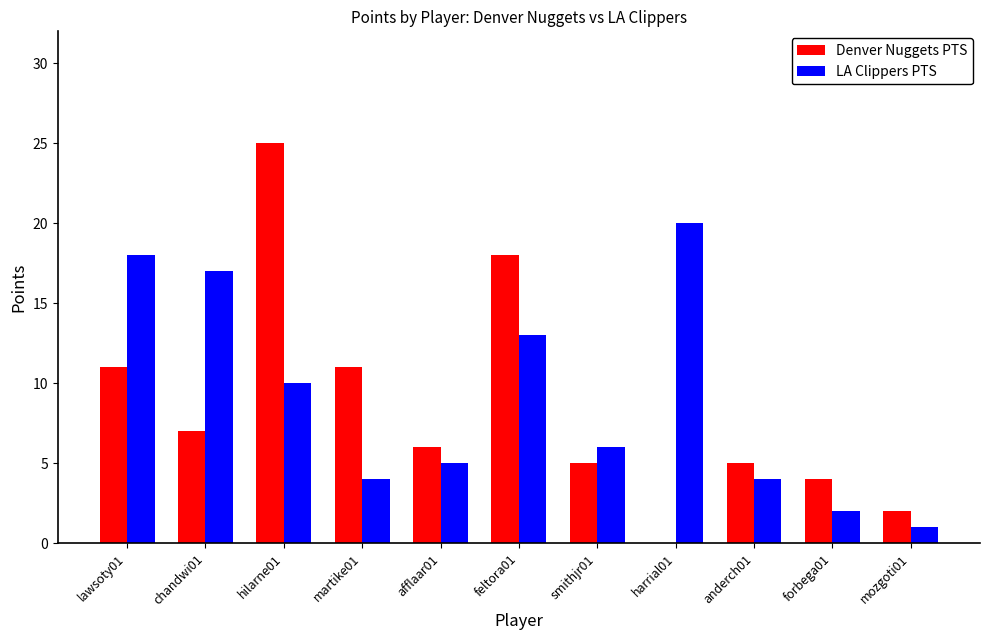

The value of LA Clippers PTS at chandwi01 is 17. True or false?

True